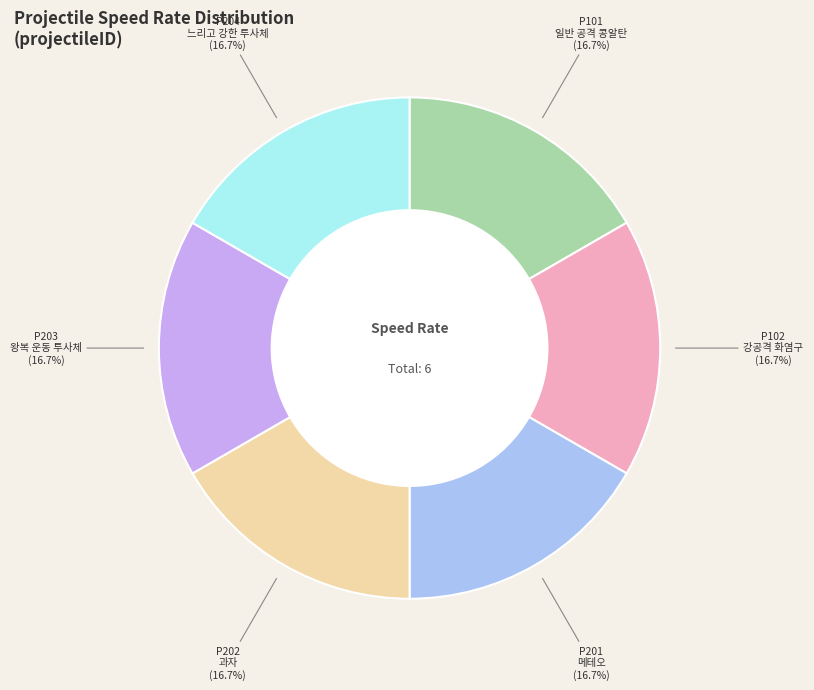

How many slices are in this pie chart?

6